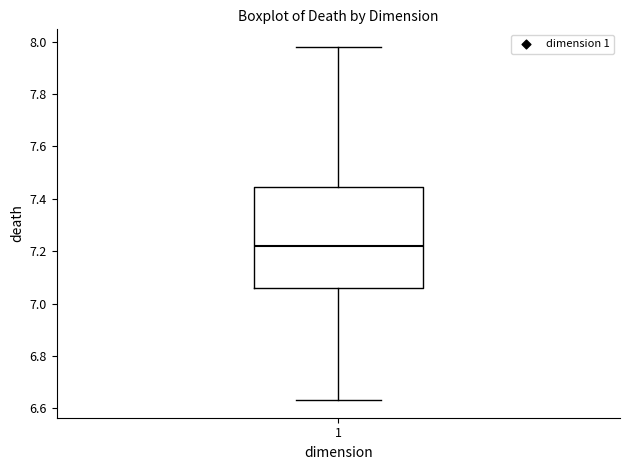

Transcribe this box plot: give where the median line is, the range the box spans, and where the two whiskers end, as read against the y-axis. The values are not printed on the chart, so give them approximately, as read against the axis.

median 7.22, box 7.06 to 7.44, whiskers 6.64 to 7.98